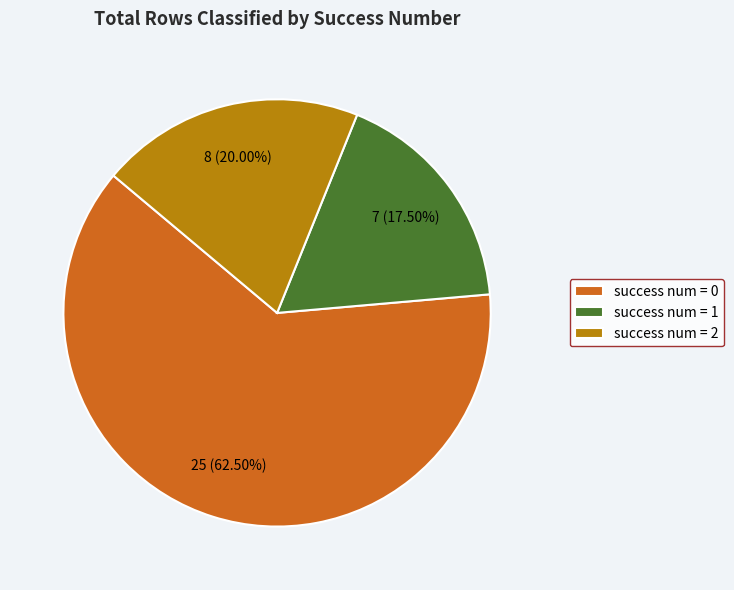

To the nearest percent, what is the difference between the largest and smallest slice percentages?

45%